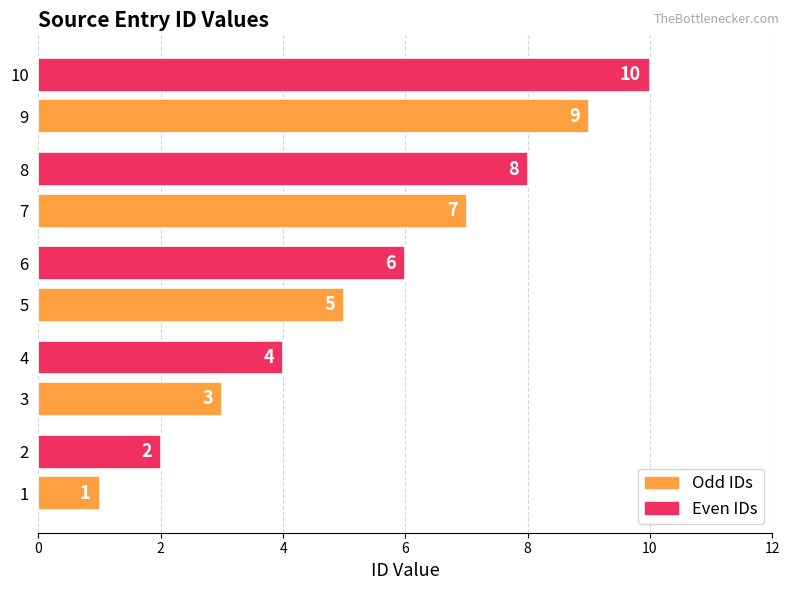

How many Even IDs values are between 4 and 8?

3